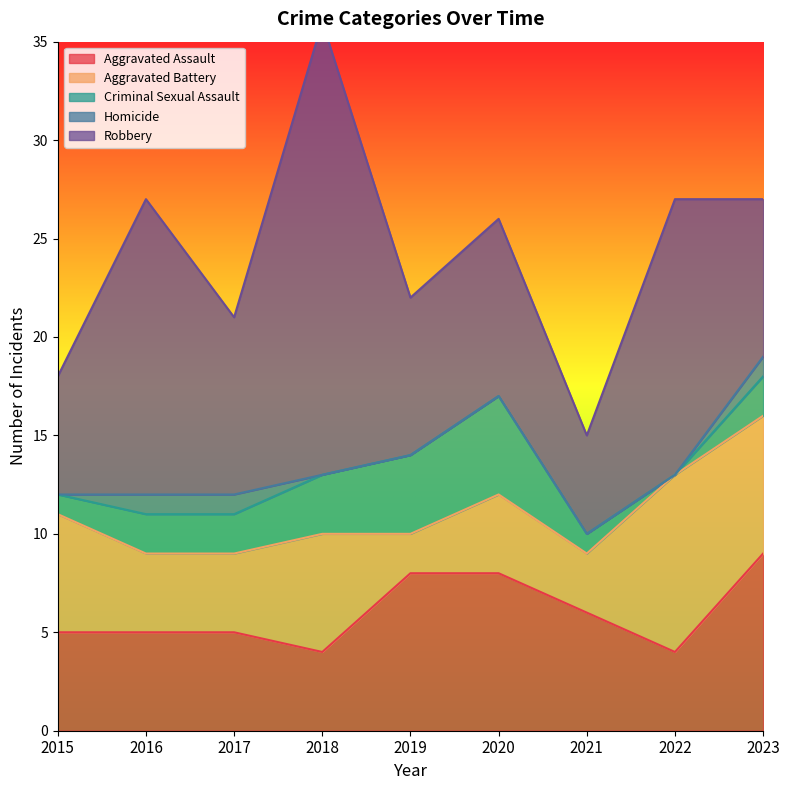

What is the sum of the Aggravated Assault values at 2022 and 2018?

8